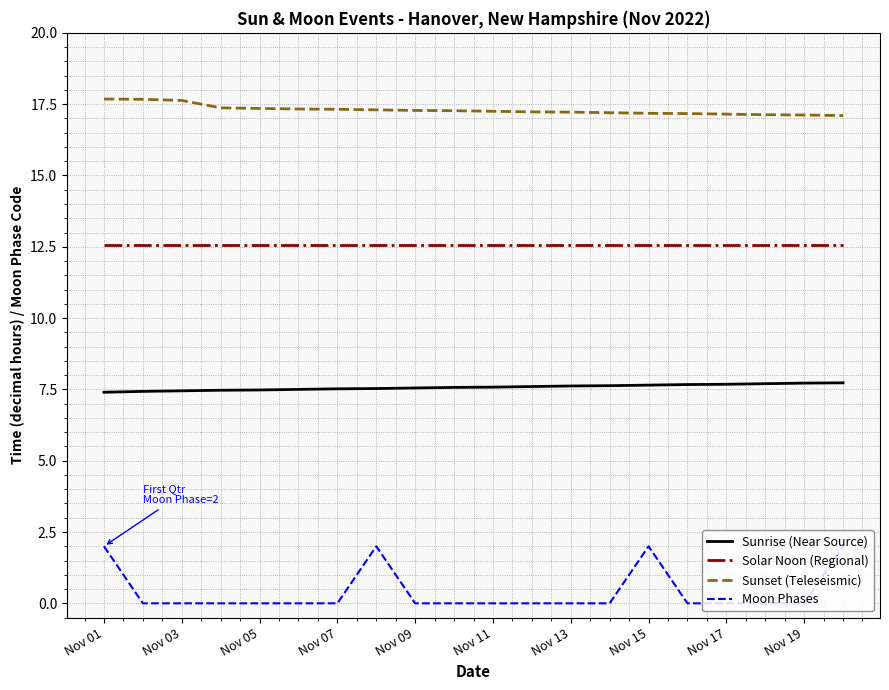

True or false: Sunset (Teleseismic) and Moon Phases cross at least once.

False